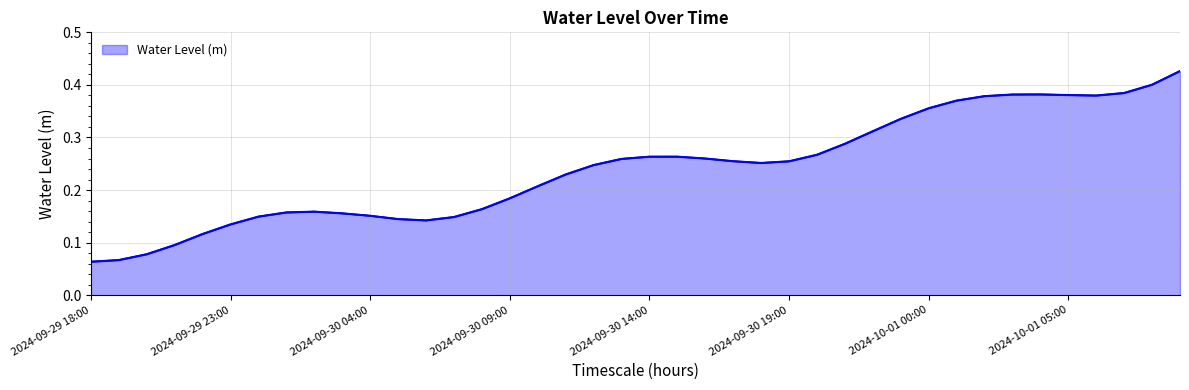

Where is the data nearest to the value 0?

2024-09-29 18:00